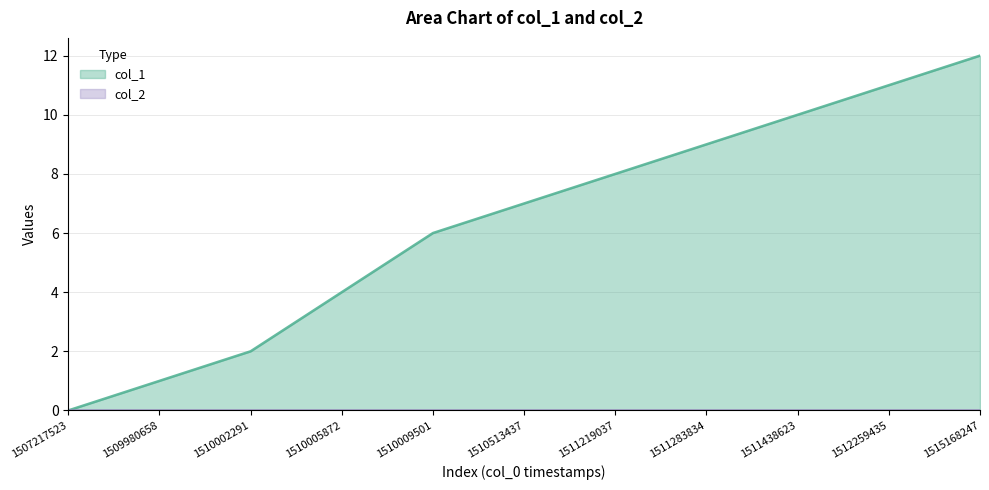

The chart shows a value of 17 at 1515168247. True or false?

False